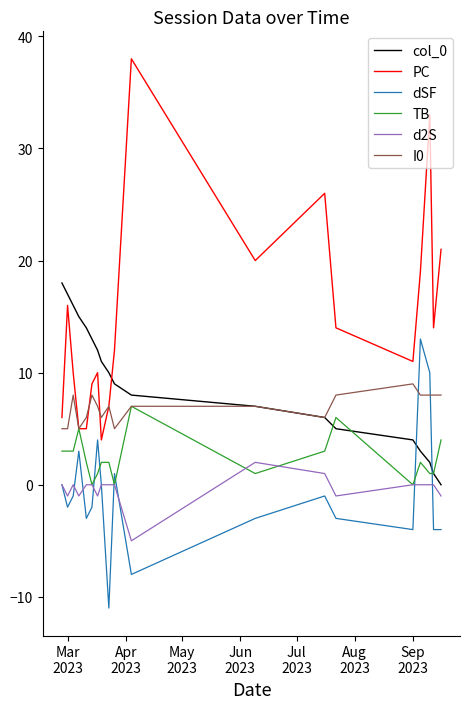

True or false: PC and col_0 intersect in this chart.

True